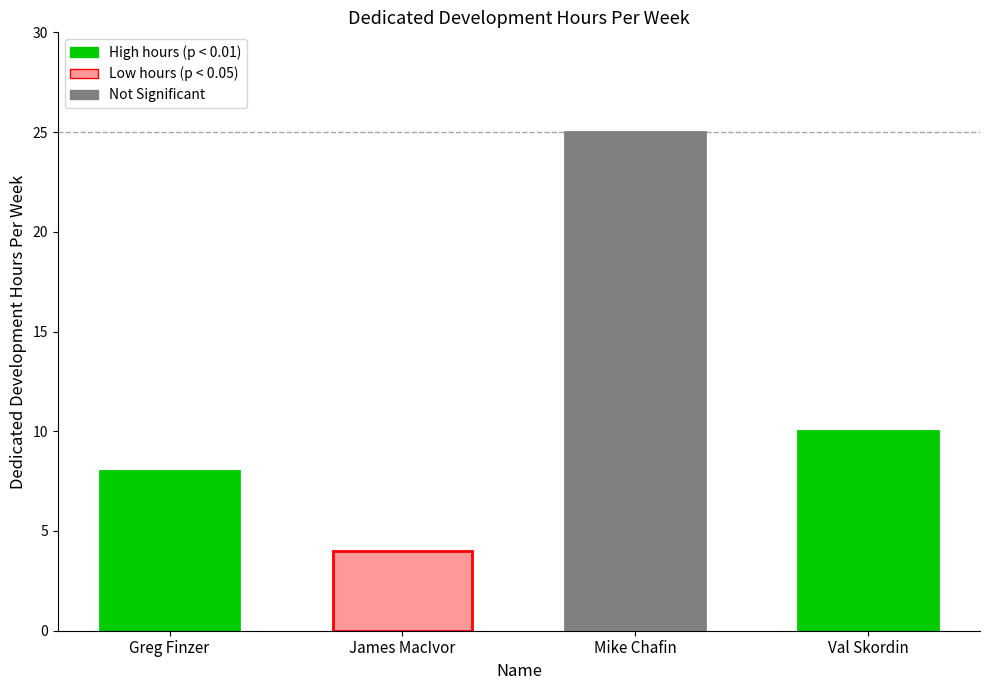

Reading left to right, what are all the values shown in this chart?

Greg Finzer=8	James MacIvor=4	Mike Chafin=25	Val Skordin=10